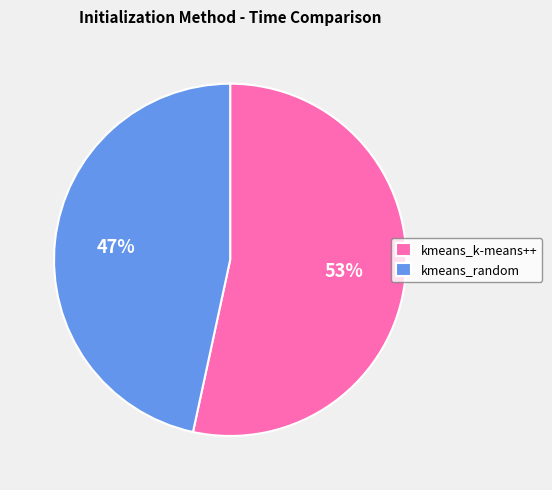

To the nearest percent, what is the combined percentage of kmeans_random and kmeans_k-means++?

100%